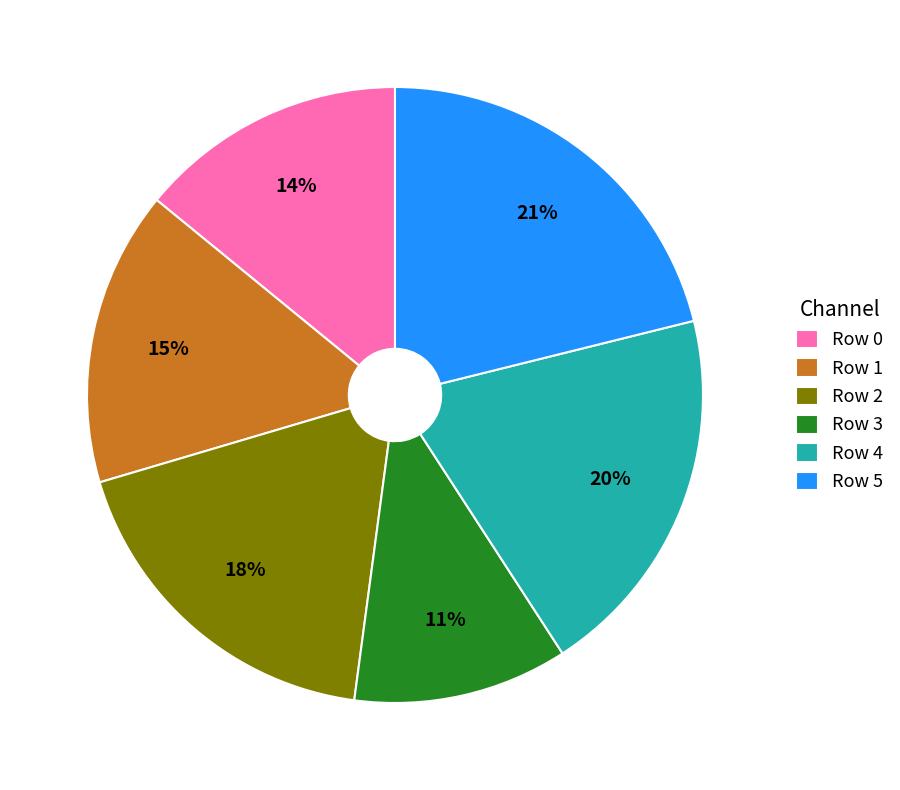

Does Row 1 represent more than half of the total?

No